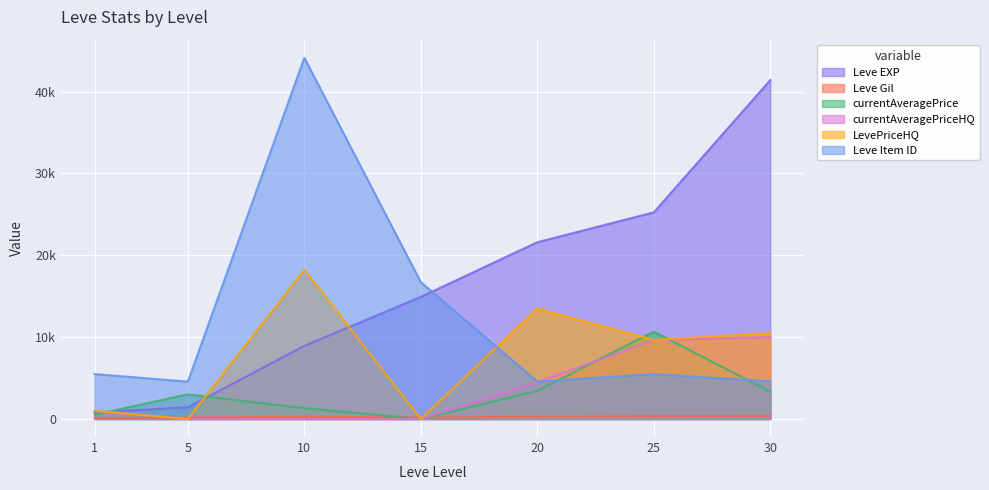

What is the sum of the LevePriceHQ values at 30 and 25?

20156.6